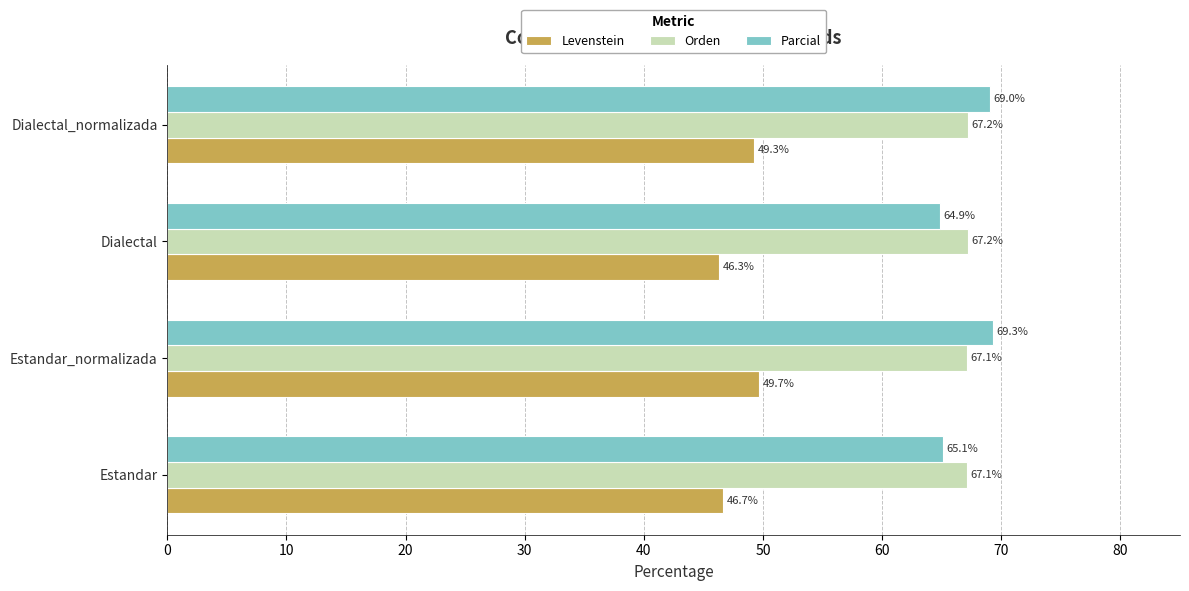

What is the sum of all Orden values?

268.6